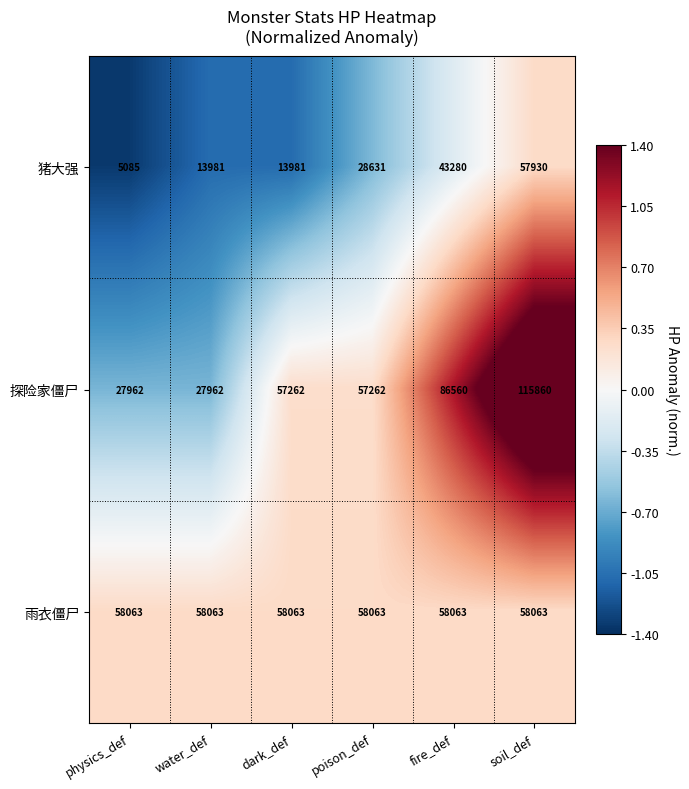

Which series has the largest total across all categories?

探险家僵尸